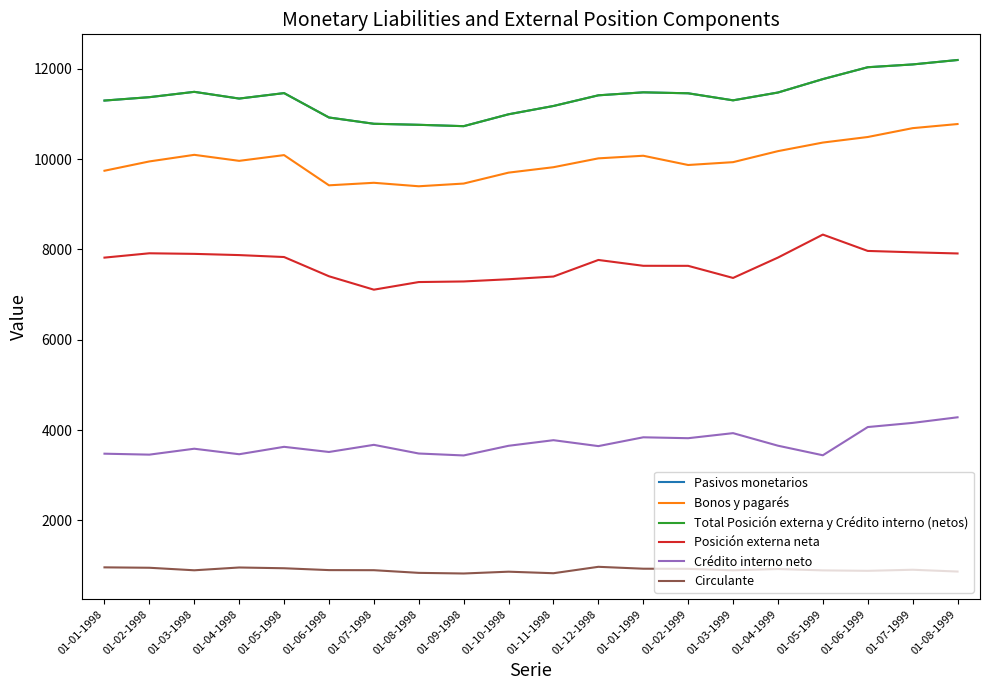

Does the chart display data point markers on the line(s)?

No